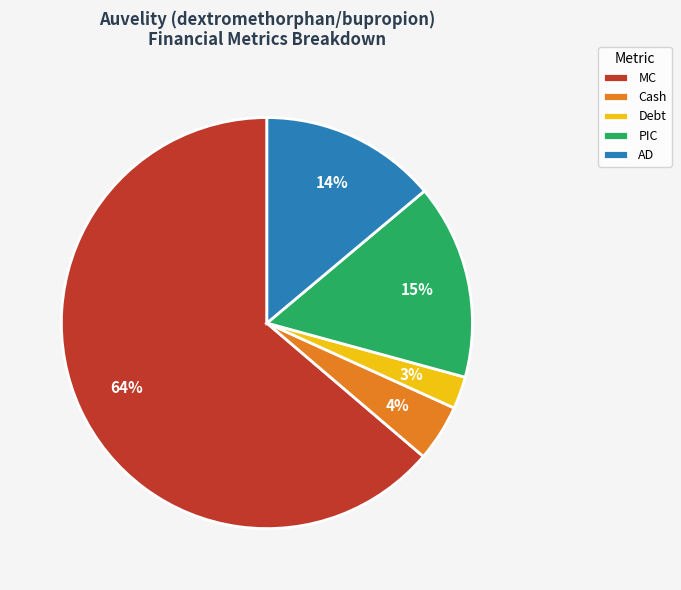

Do AD and MC together represent more than half of the pie?

Yes